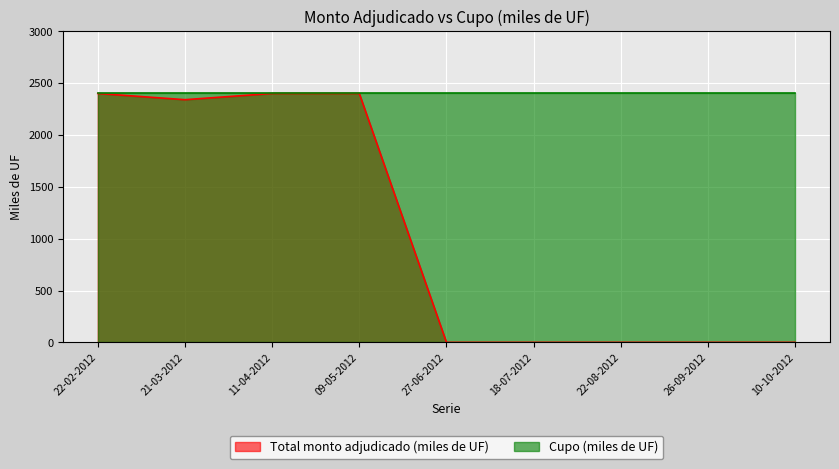

What is the average value?

1060